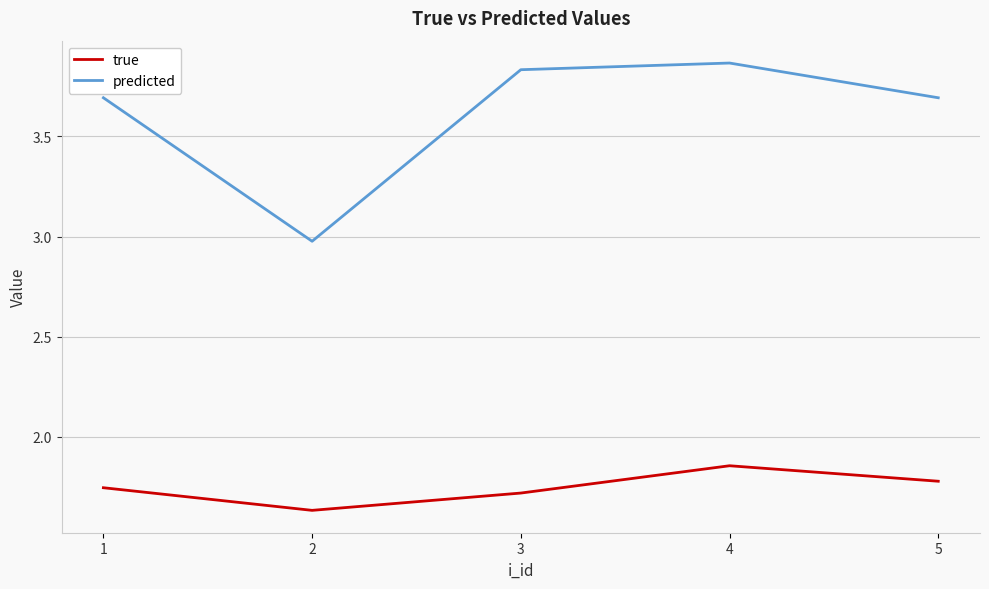

Where is predicted nearest to the value 3?

2